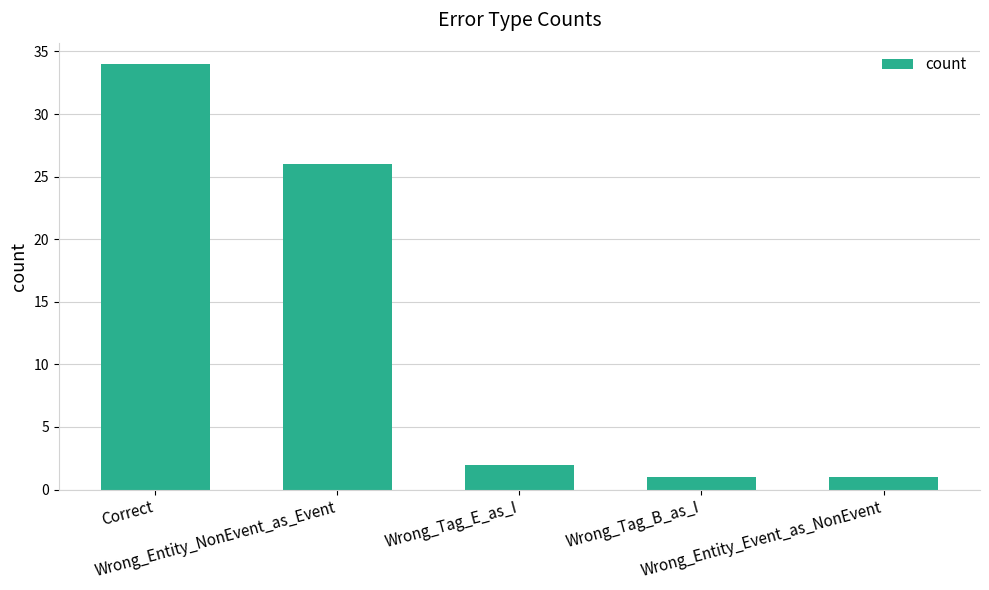

What is the maximum value shown in the chart?

34